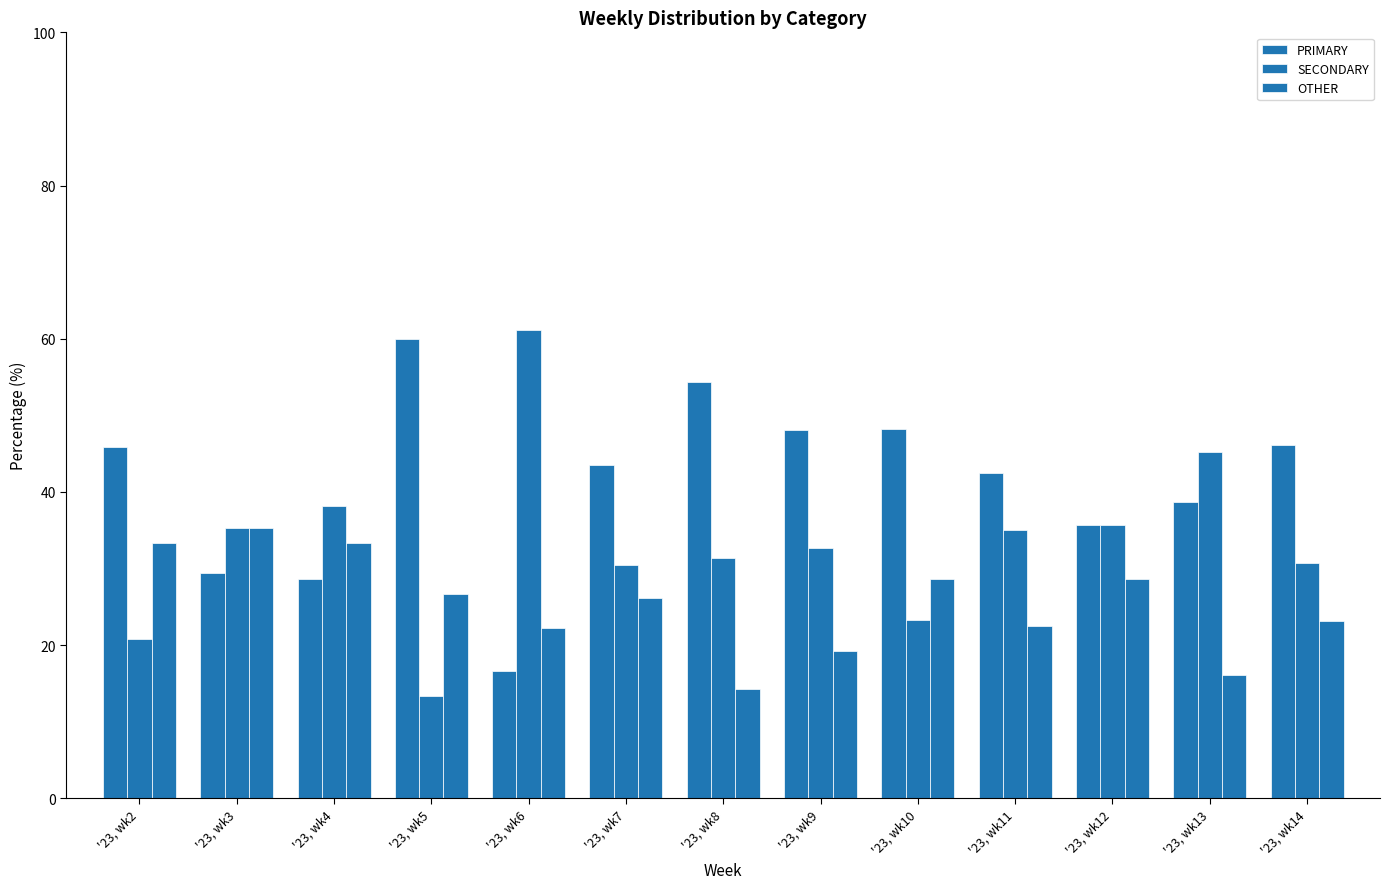

List the series in order of their overall mean, lowest first.

OTHER, SECONDARY, PRIMARY